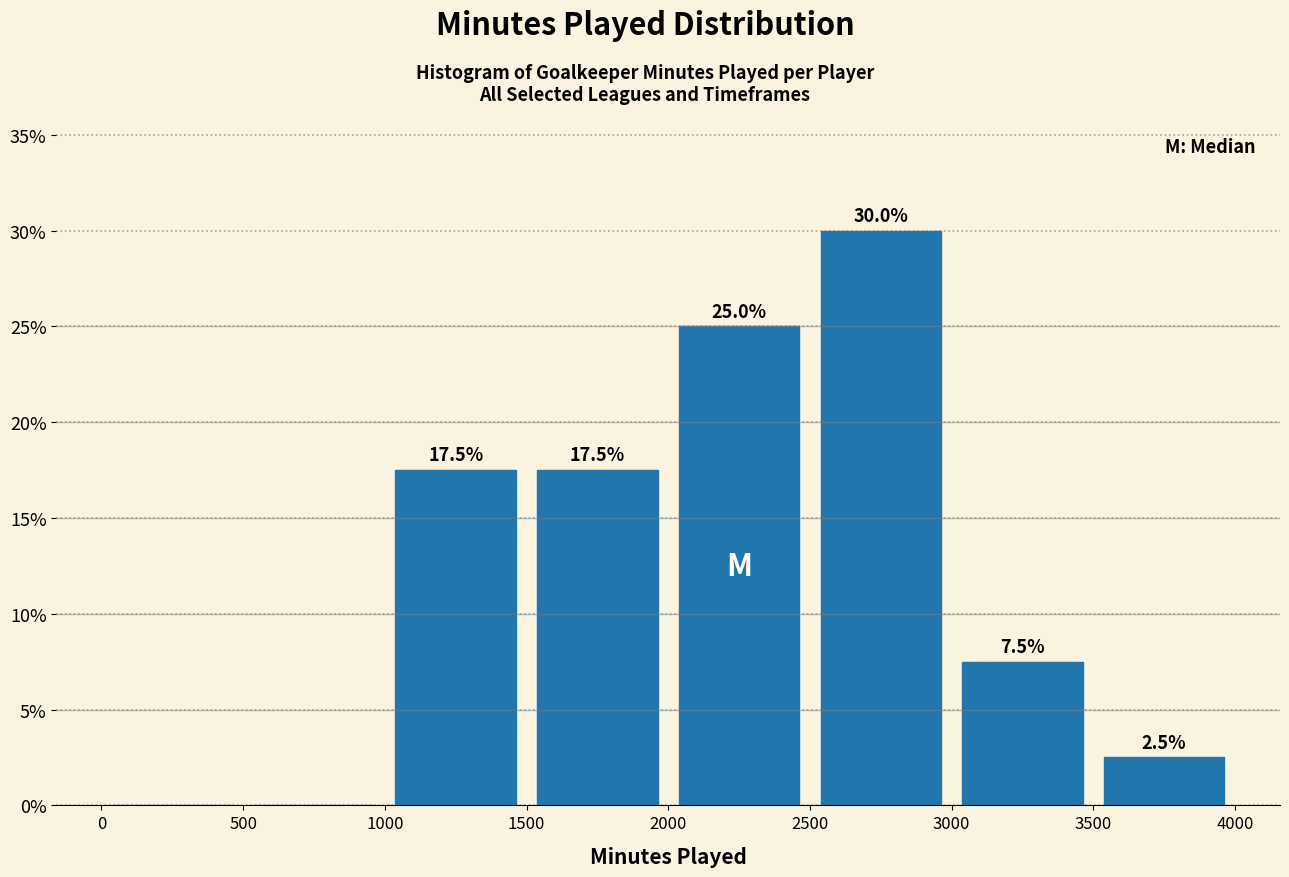

Over which range of the x-axis is the bar tallest?

2500 to 3000